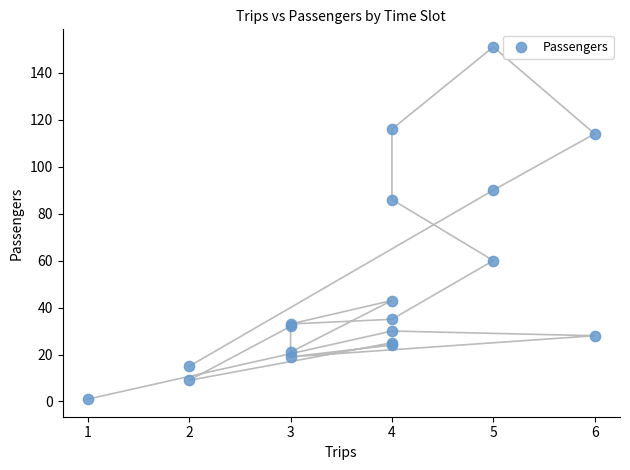

What Y value in the scatter plot is closest to 76?

86